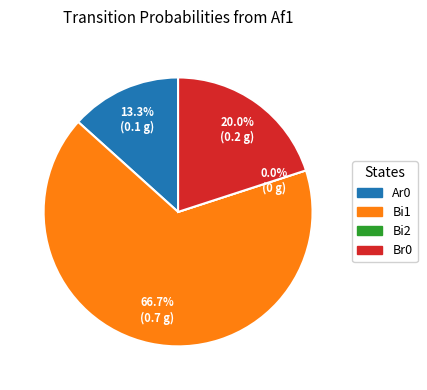

Which slice is the smallest?

Bi2